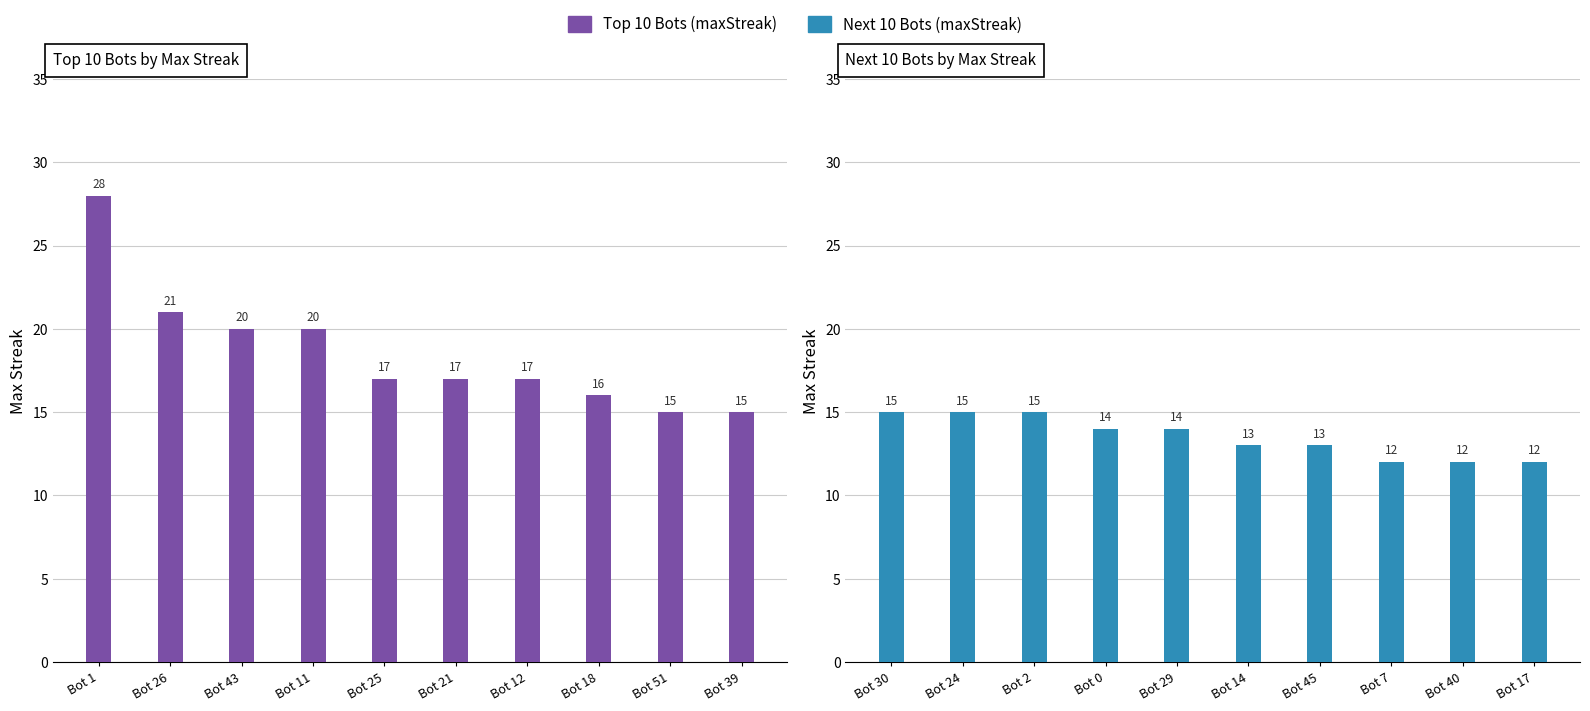

Reading left to right, list all the values displayed in this chart.

Top 10 Bots (maxStreak): 28	21	20	20	17	17	17	16	15	15
Next 10 Bots (maxStreak): 15	15	15	14	14	13	13	12	12	12